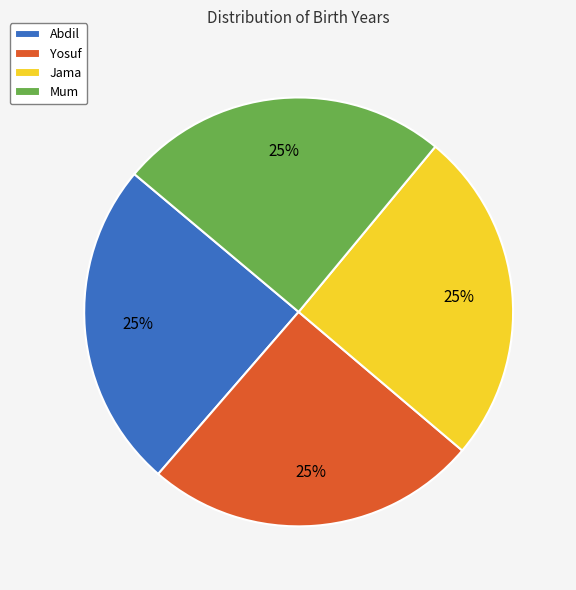

How many segments does this pie chart have?

4